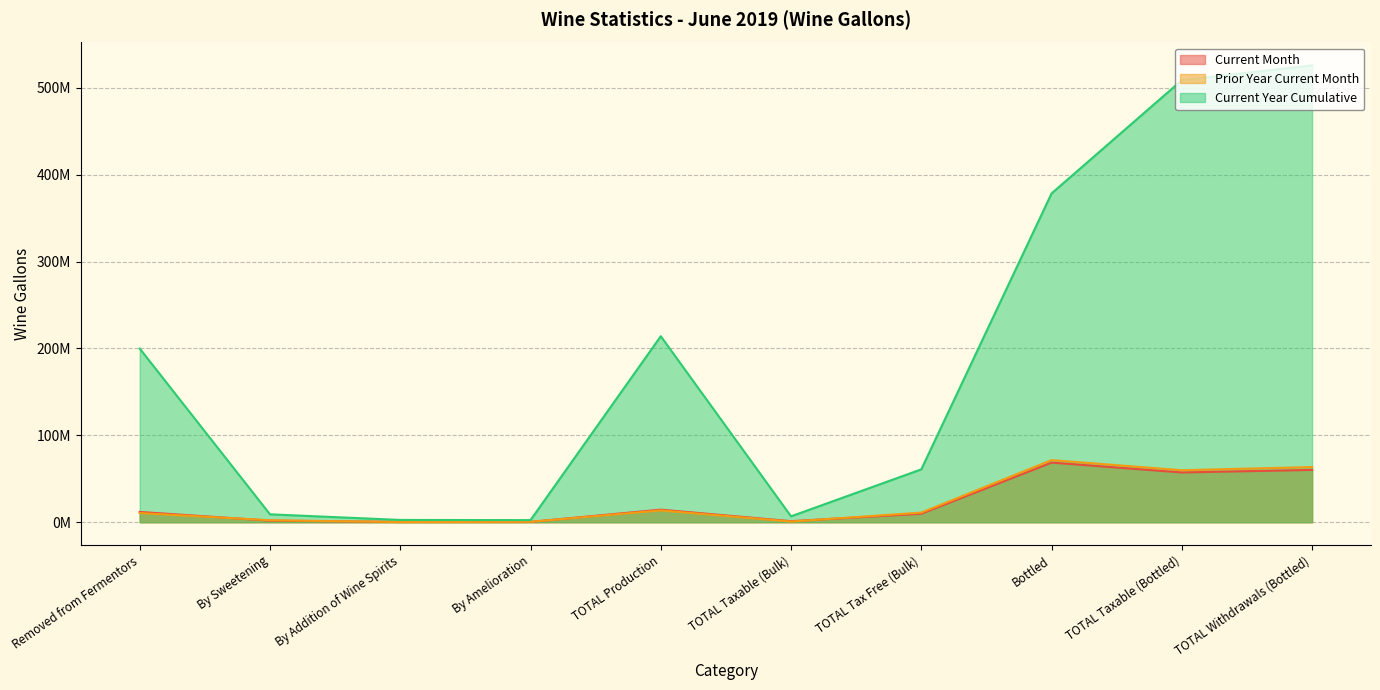

Is the value of Prior Year Current Month at TOTAL Production greater than the value of Current Year Cumulative at TOTAL Taxable (Bottled)?

No